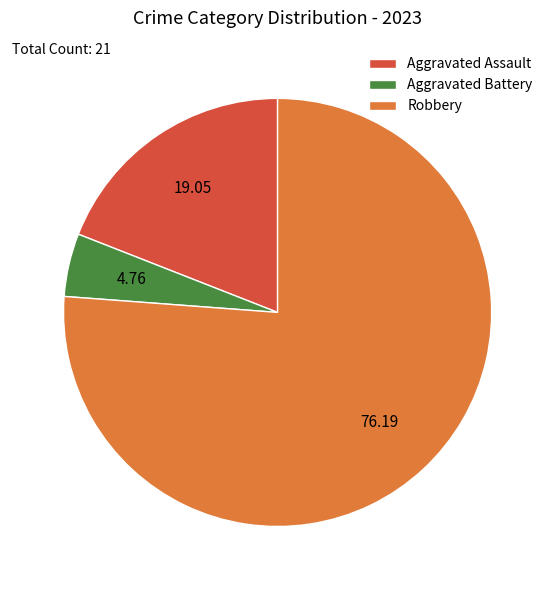

Count the number of slices in the pie.

3